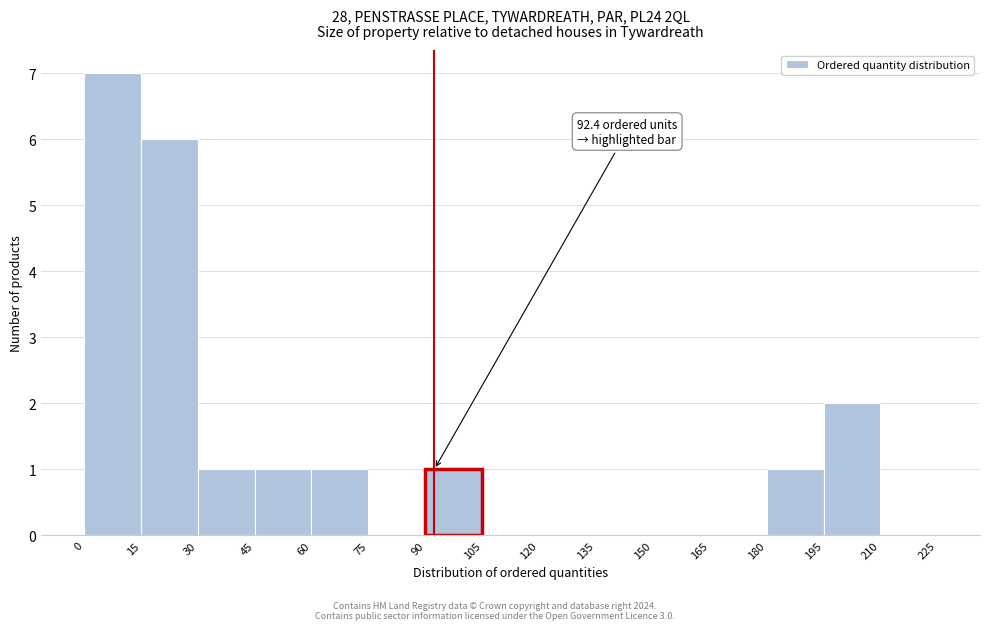

Which range on the x-axis has the tallest bar?

0 to 15